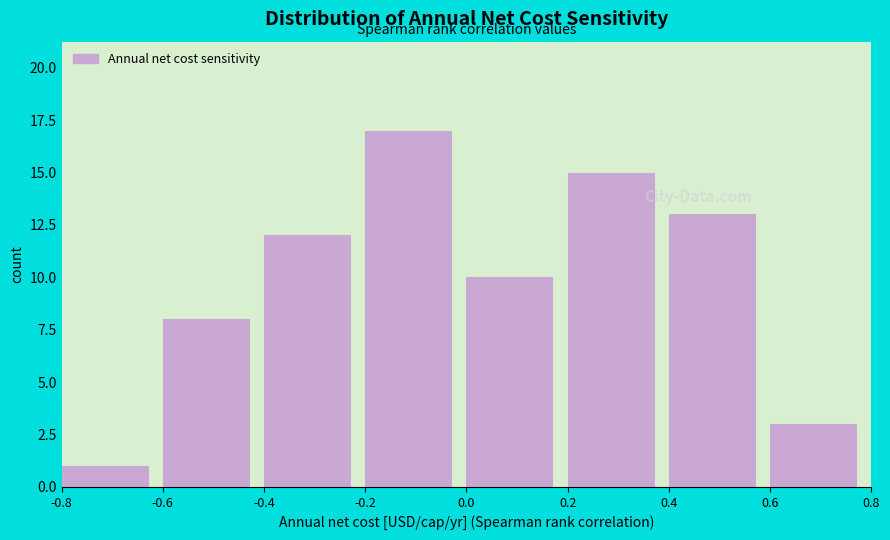

What is the height of the bar covering -0.2 to 0.0 on the x-axis? The values are not printed on the chart, so give them approximately, as read against the axis.

17